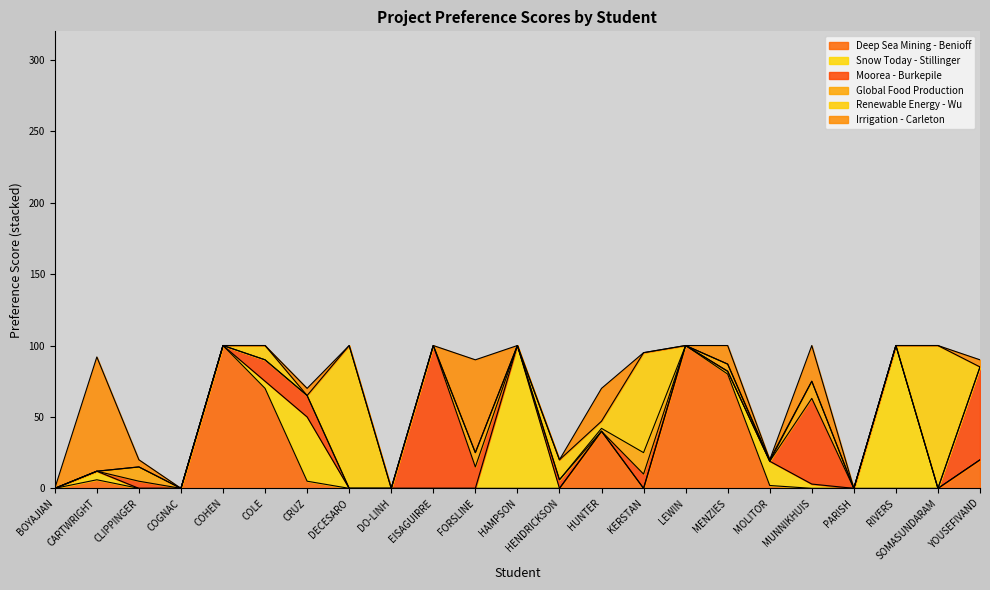

True or false: Moorea - Burkepile and Irrigation - Carleton intersect in this chart.

True